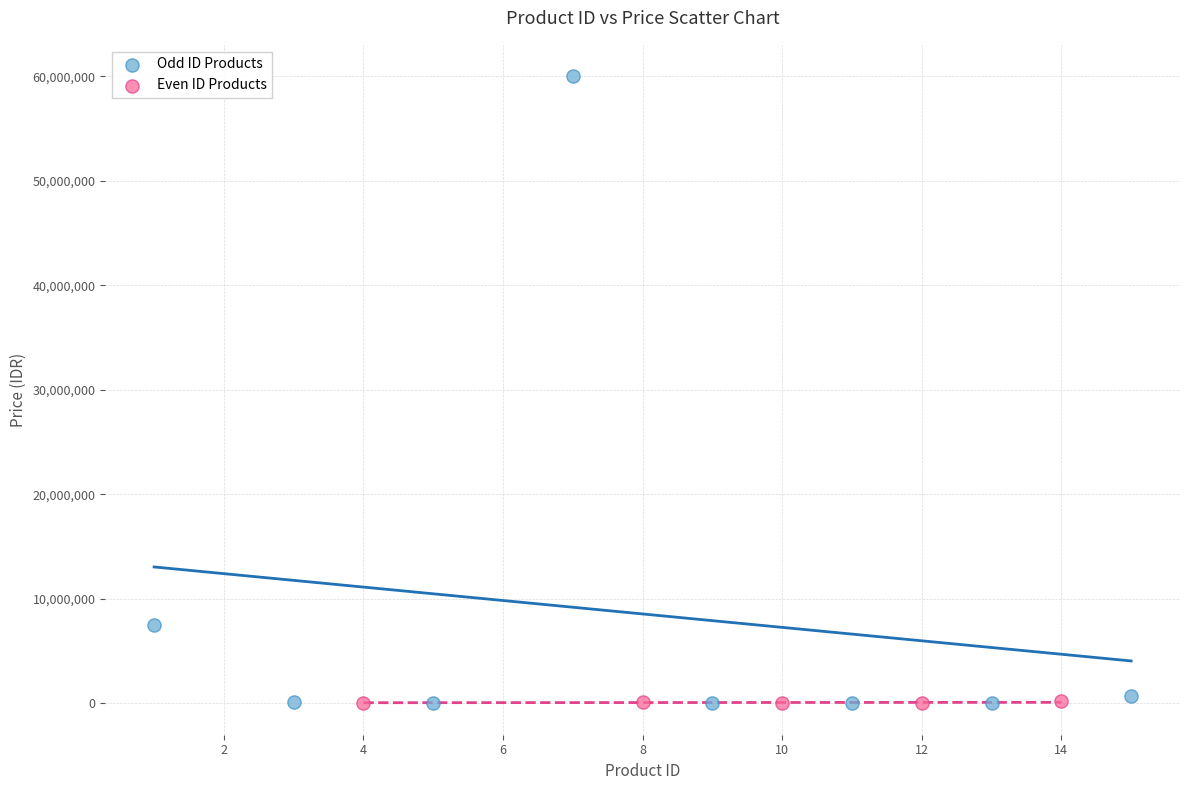

Which series contains the highest Y value?

Odd ID Products